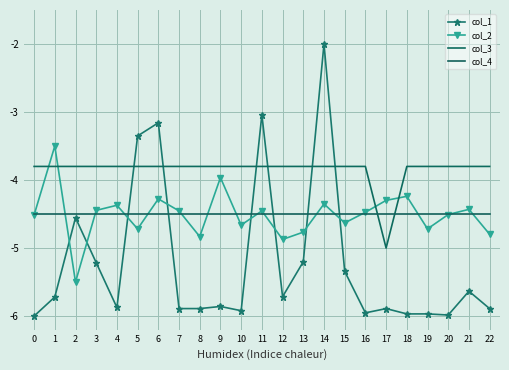

Reading right to left, list all the values displayed in this chart.

col_1: -5.9	-5.6	-6.0	-6.0	-6.0	-5.9	-6.0	-5.3	-2.0	-5.2	-5.7	-3.0	-5.9	-5.9	-5.9	-5.9	-3.2	-3.4	-5.9	-5.2	-4.6	-5.7	-6.0
col_2: -4.8	-4.4	-4.5	-4.7	-4.2	-4.3	-4.5	-4.6	-4.4	-4.8	-4.9	-4.5	-4.7	-4.0	-4.8	-4.5	-4.3	-4.7	-4.4	-4.4	-5.5	-3.5	-4.5
col_3: -3.8	-3.8	-3.8	-3.8	-3.8	-5.0	-3.8	-3.8	-3.8	-3.8	-3.8	-3.8	-3.8	-3.8	-3.8	-3.8	-3.8	-3.8	-3.8	-3.8	-3.8	-3.8	-3.8
col_4: -4.5	-4.5	-4.5	-4.5	-4.5	-4.5	-4.5	-4.5	-4.5	-4.5	-4.5	-4.5	-4.5	-4.5	-4.5	-4.5	-4.5	-4.5	-4.5	-4.5	-4.5	-4.5	-4.5